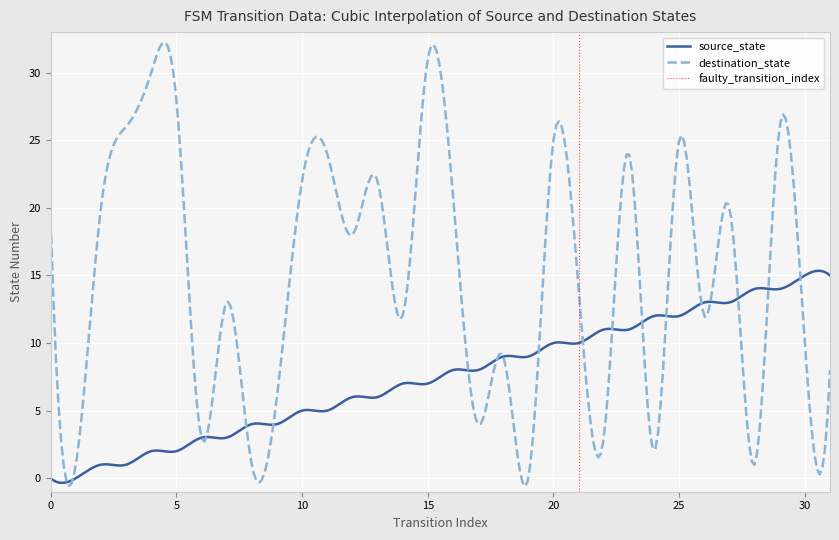

The value of destination_state at 4 is 39. True or false?

False